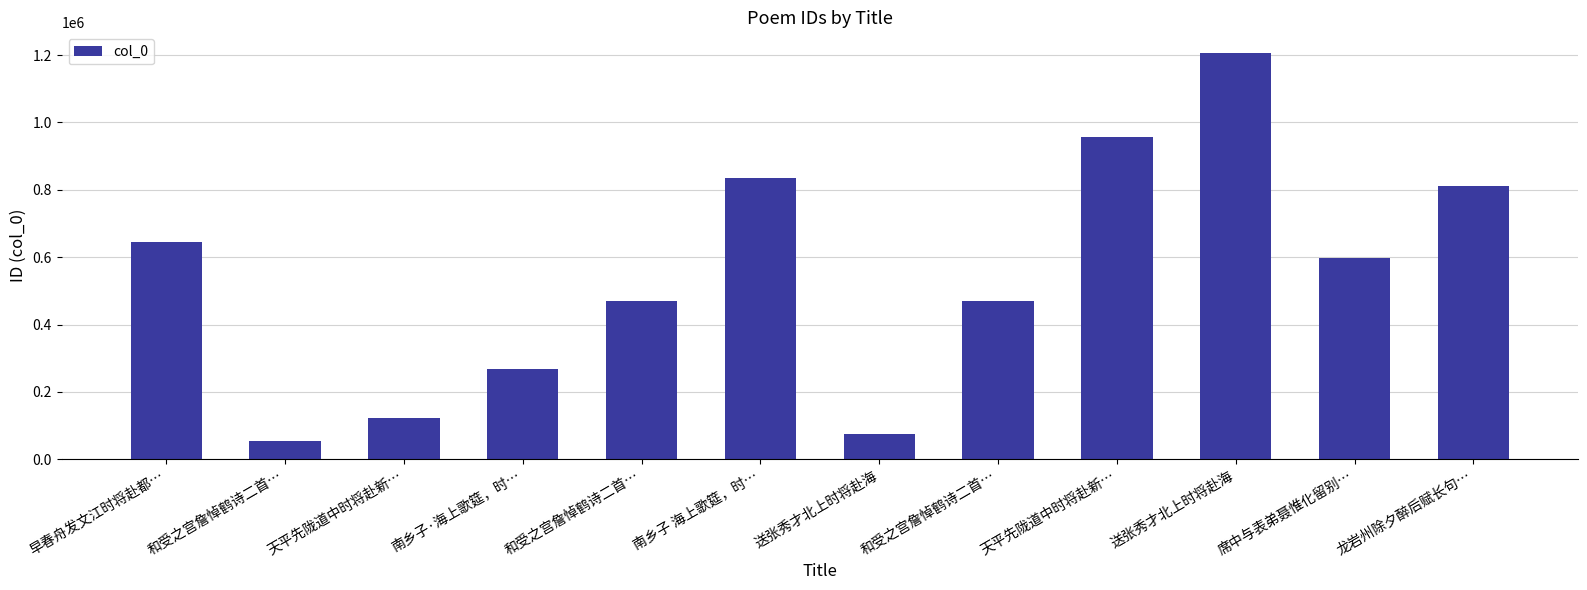

Are the bars horizontal?

No